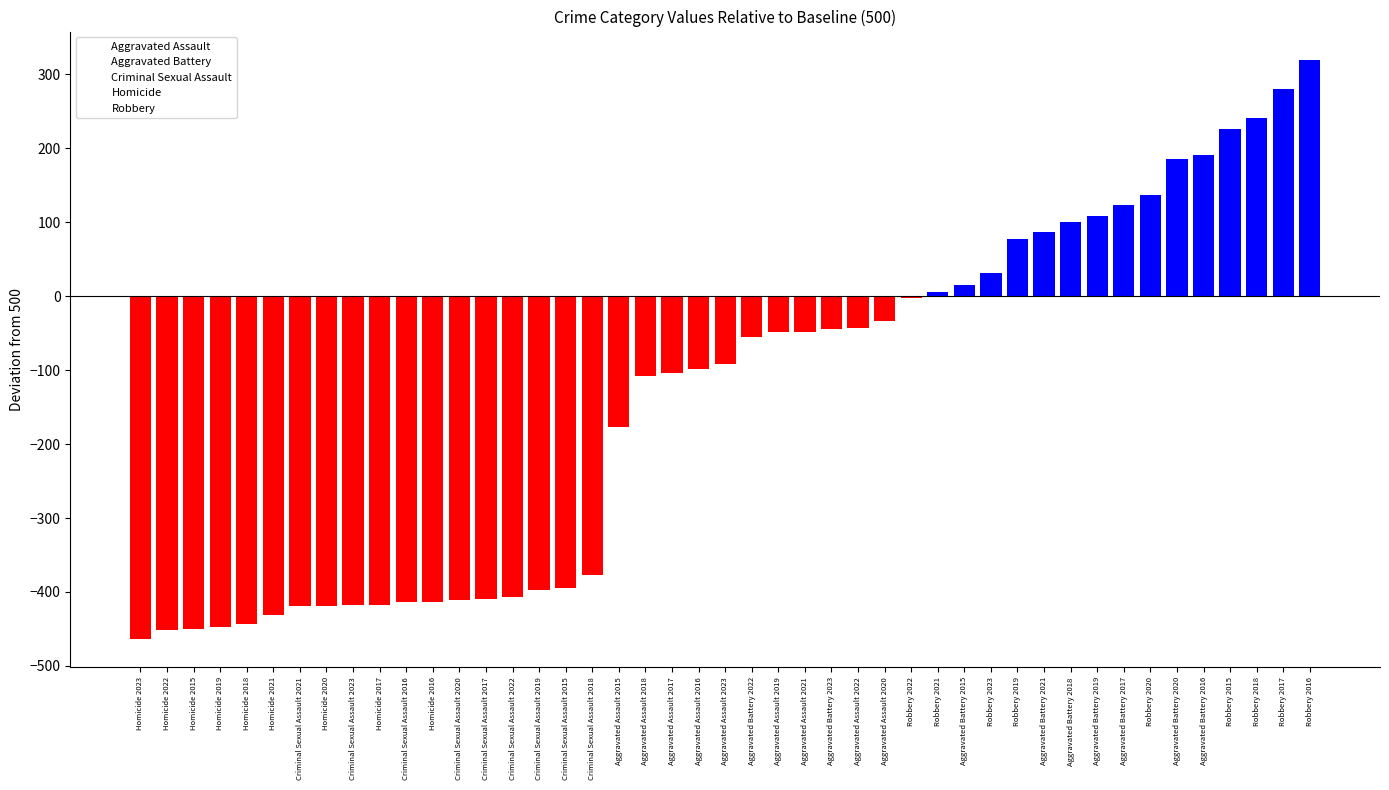

How many values in the Aggravated Assault series are below -92?

4